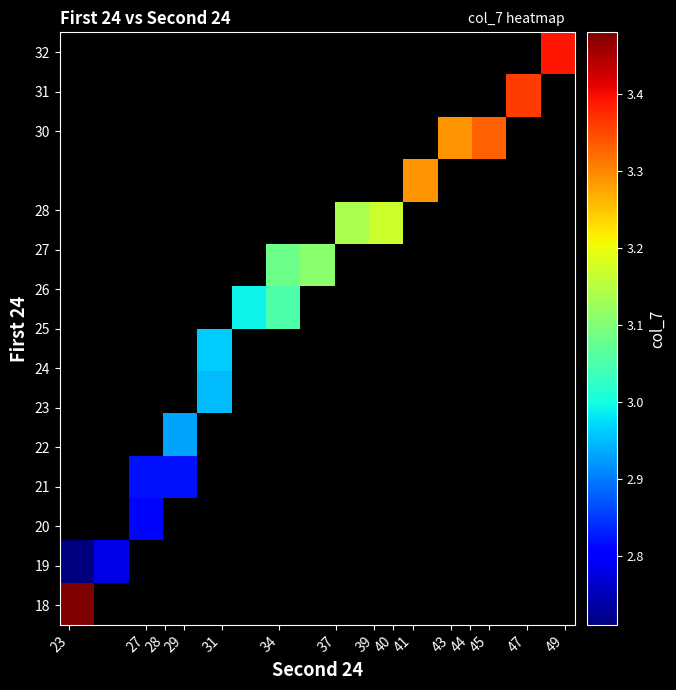

At how many categories does at least one series exceed 3?

10